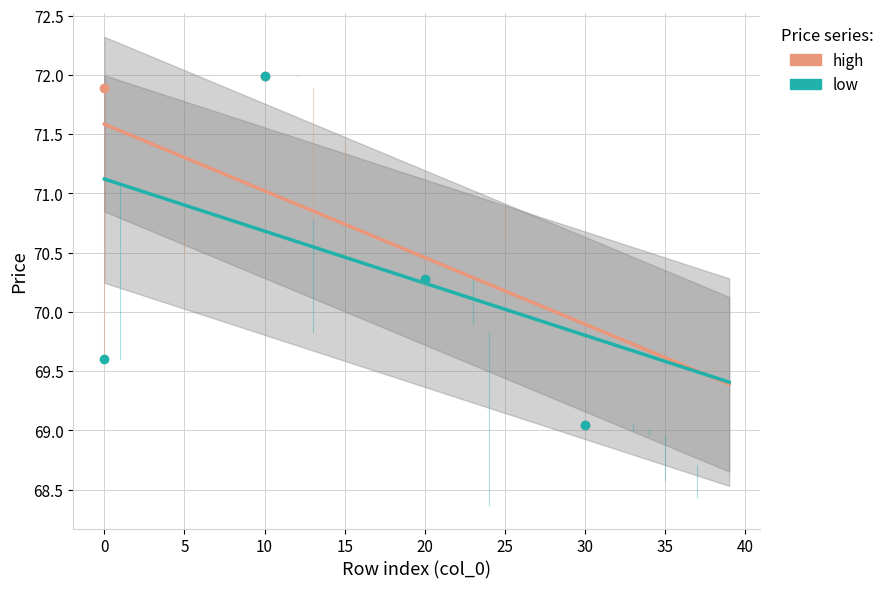

Rank the series by their average value, from lowest to highest.

low, high